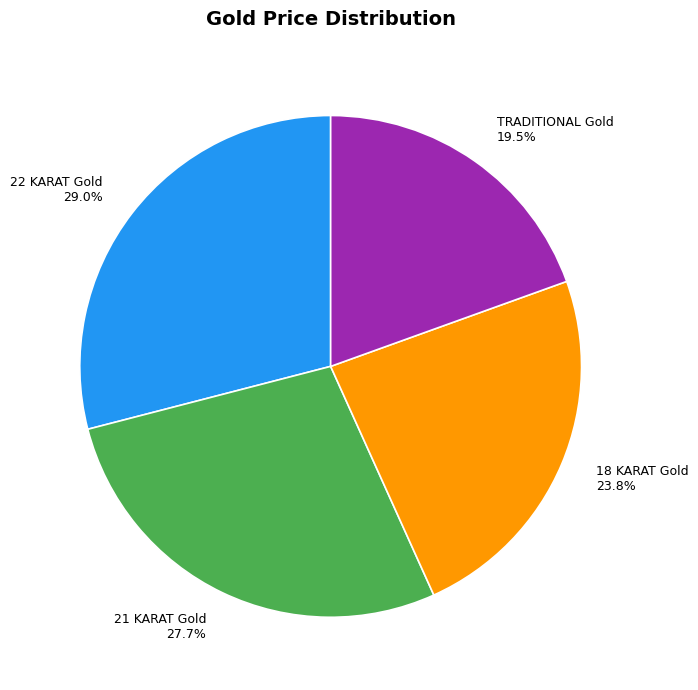

To the nearest percent, what is the difference between the TRADITIONAL Gold and 18 KARAT Gold slice percentages?

4%